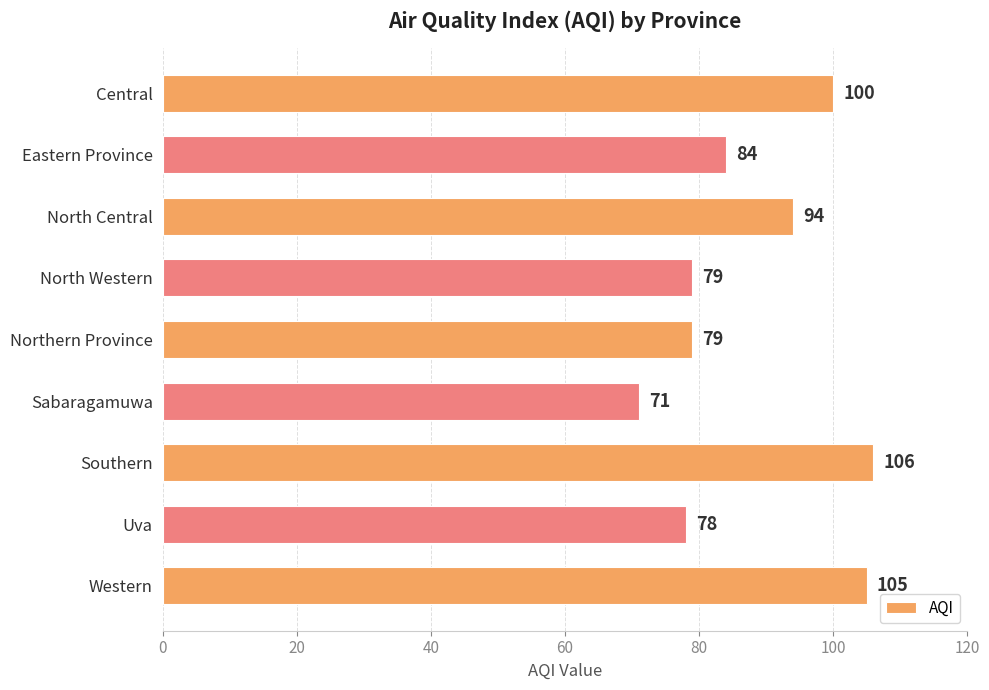

What is the change in value from Sabaragamuwa to Southern?

+35